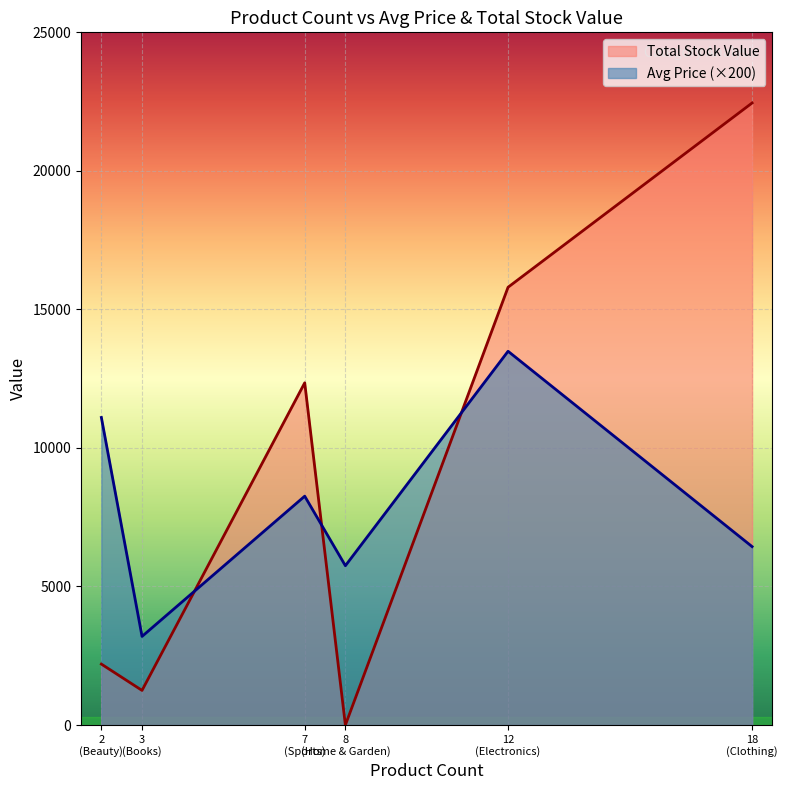

At which label does Total Stock Value first exceed 12350?

7
(Sports)